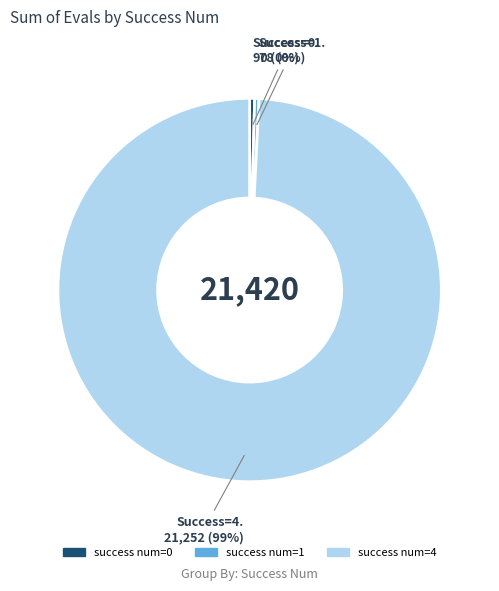

How many segments does this pie chart have?

3